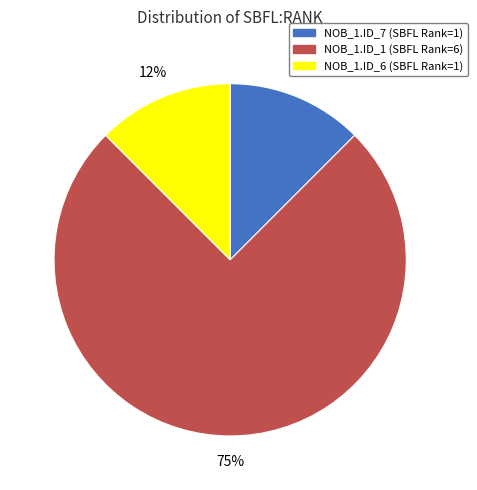

Do NOB_1.ID_1 (SBFL Rank=6) and NOB_1.ID_7 (SBFL Rank=1) together represent more than half of the pie?

Yes